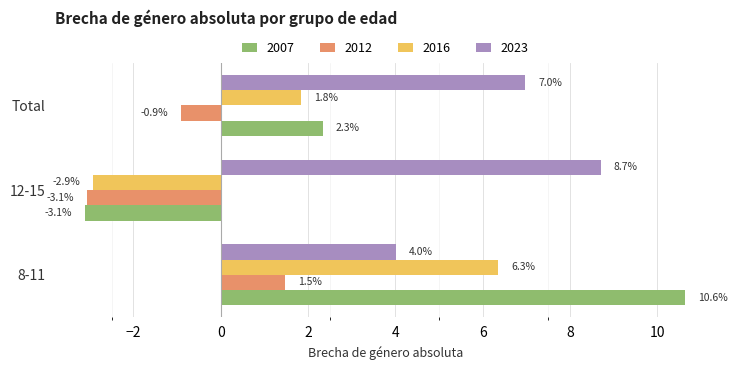

What is the minimum value shown in the chart?

-3.1